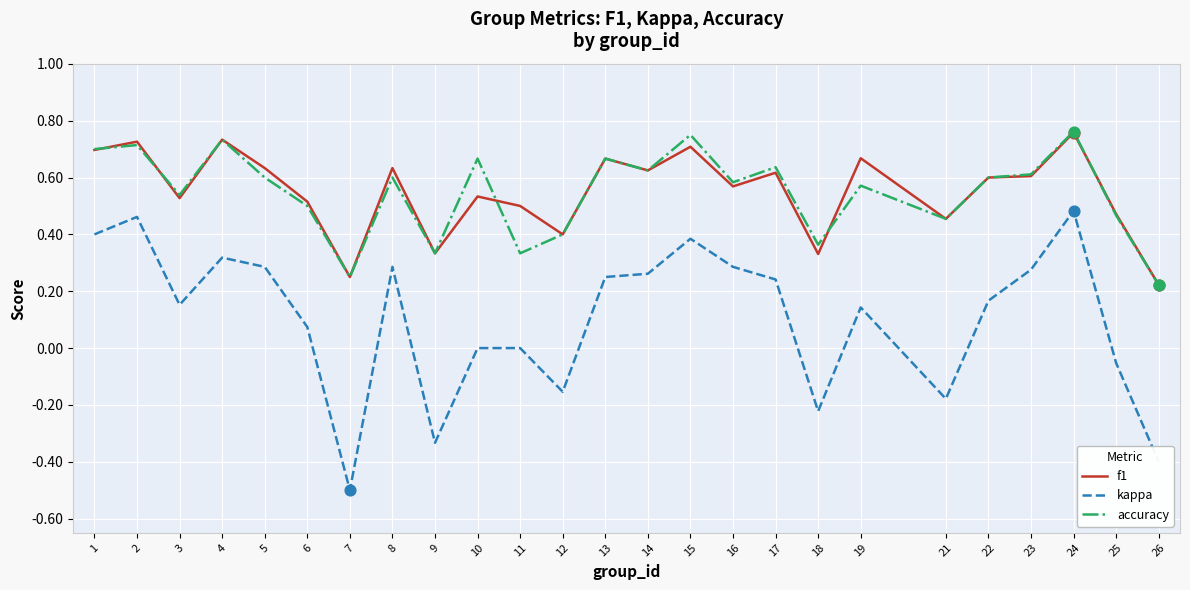

Which series has the widest spread of values?

kappa